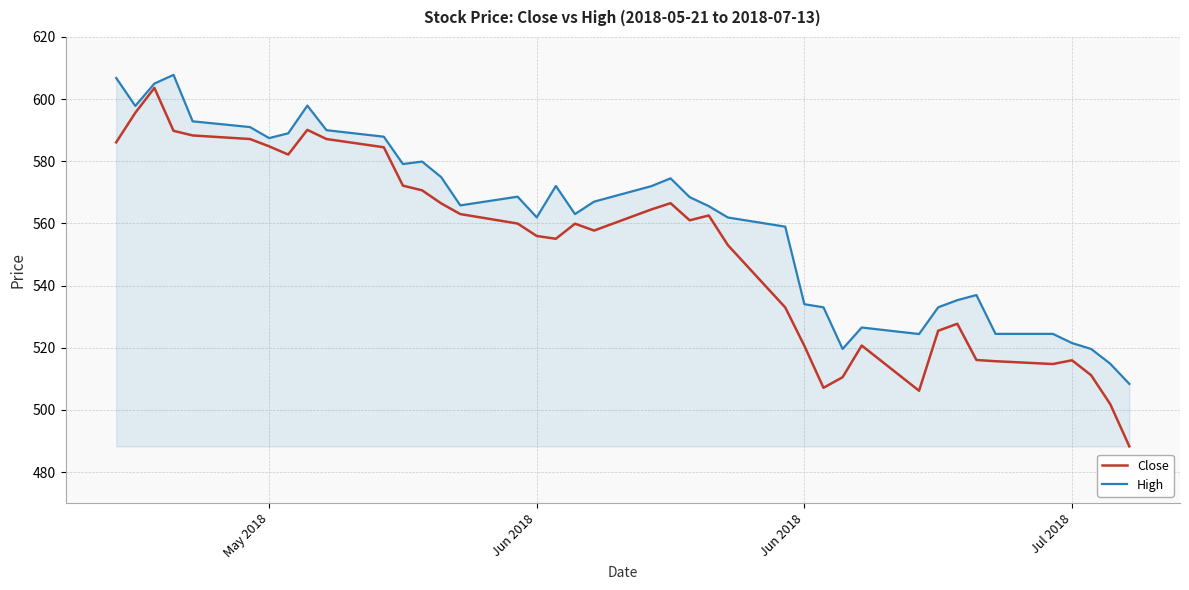

True or false: Close and High cross at least once.

False